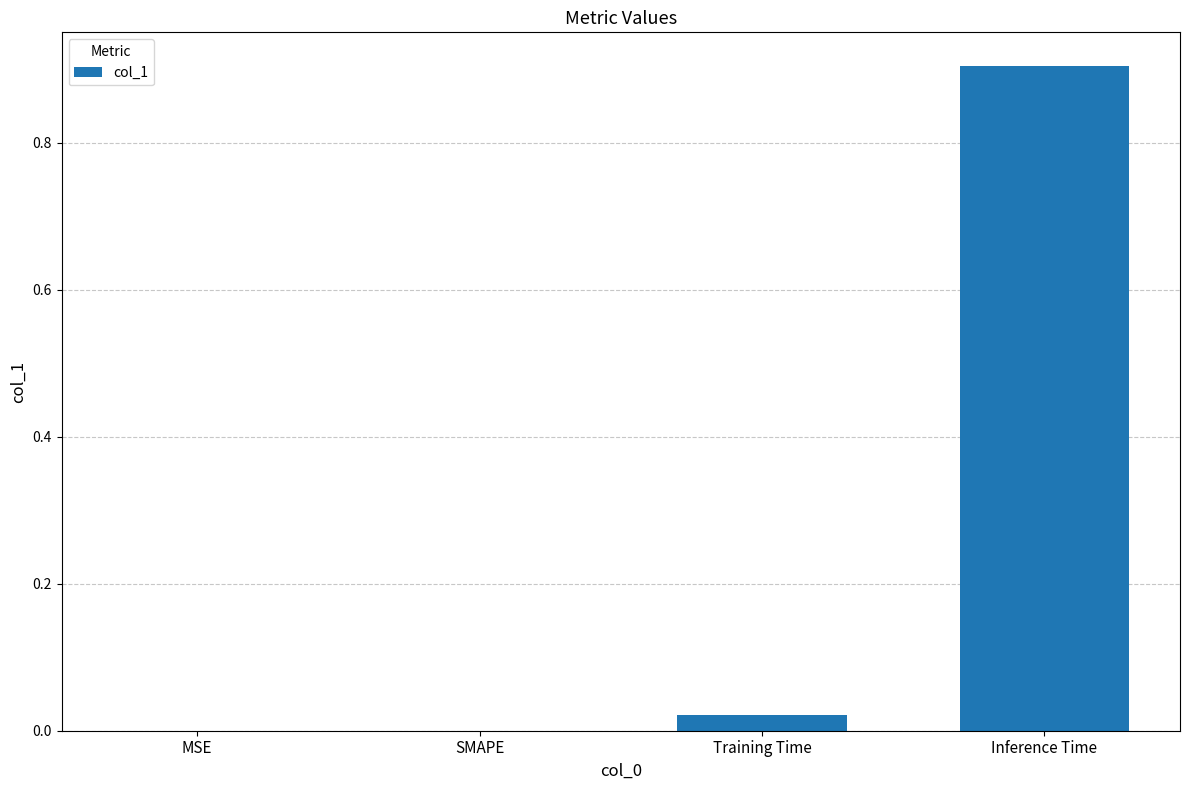

Which category has the highest value across all series?

Inference Time